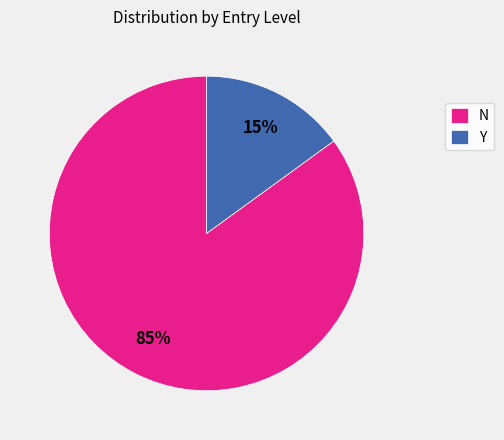

What is the majority slice?

N